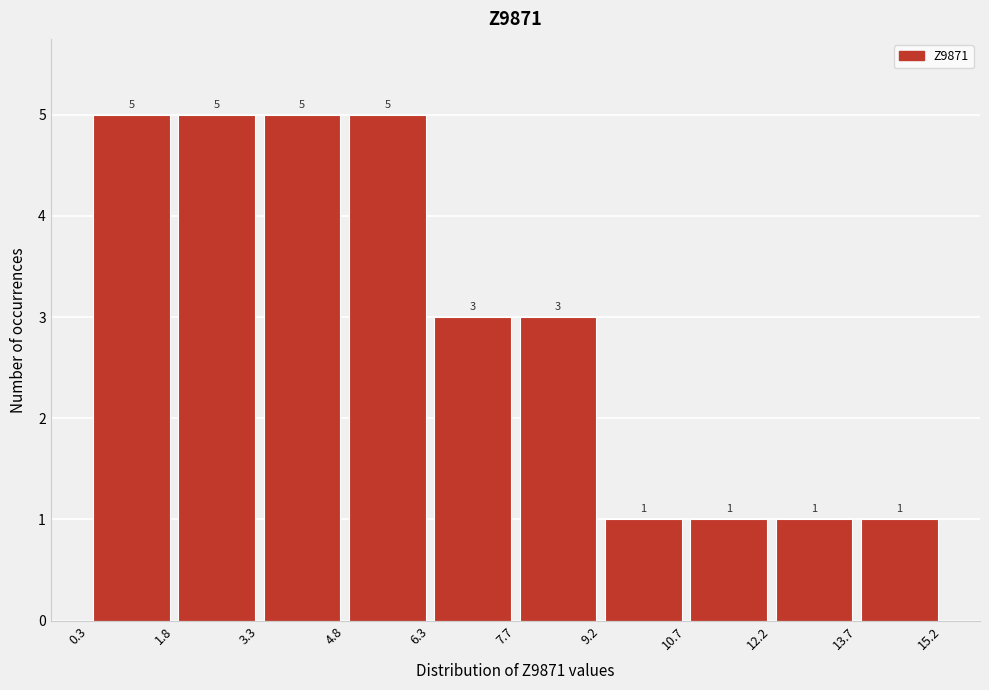

Reading left to right, transcribe this chart: for each bar, give the range it covers on the x-axis and its height.

0.3 to 1.8: 5
1.8 to 3.3: 5
3.3 to 4.8: 5
4.8 to 6.3: 5
6.3 to 7.7: 3
7.7 to 9.2: 3
9.2 to 10.7: 1
10.7 to 12.2: 1
12.2 to 13.7: 1
13.7 to 15.2: 1